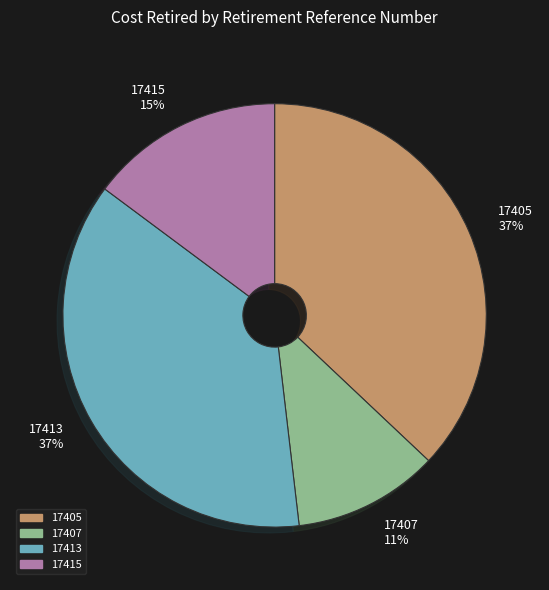

How many segments does this pie chart have?

4